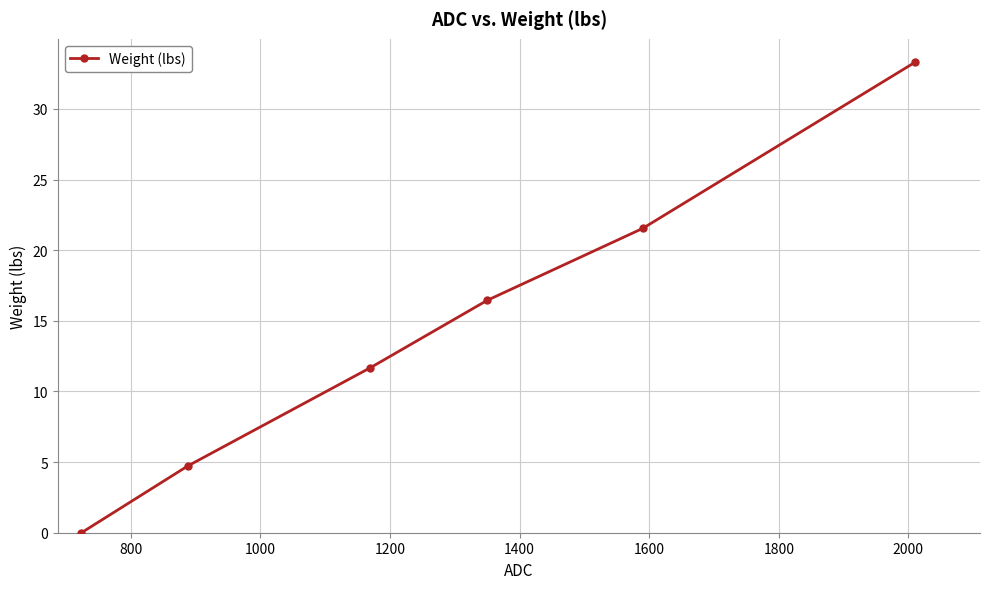

What is the difference between the second highest and minimum values?

21.5